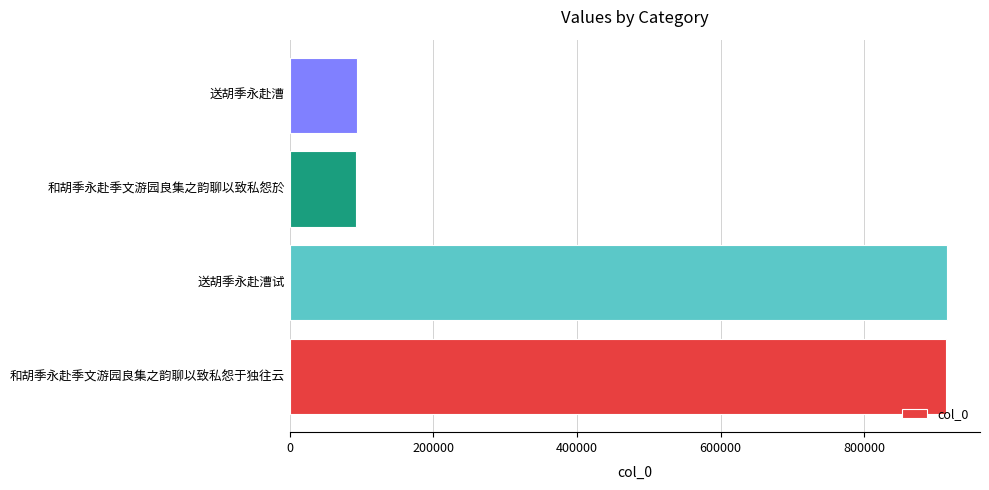

Approximately how many times larger is the value at 送胡季永赴漕试 compared to 和胡季永赴季文游园良集之韵聊以致私怨於?

9.9